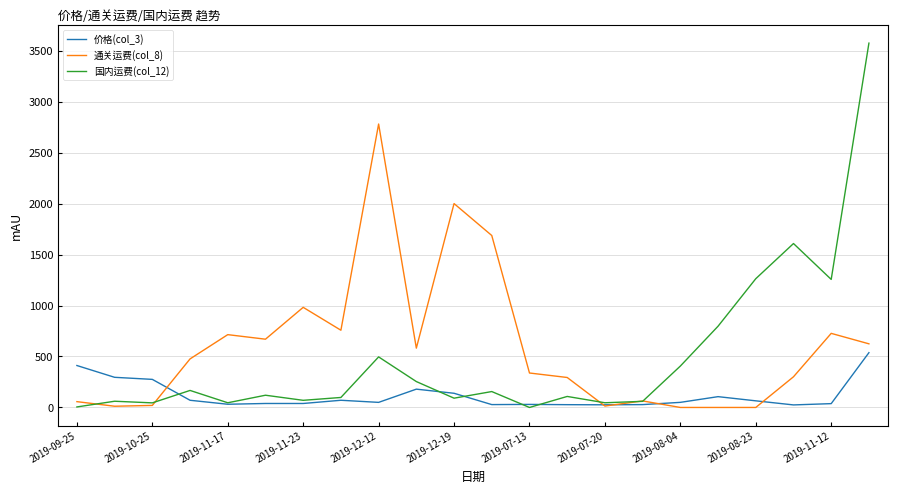

Does the chart have visible grid lines?

Yes